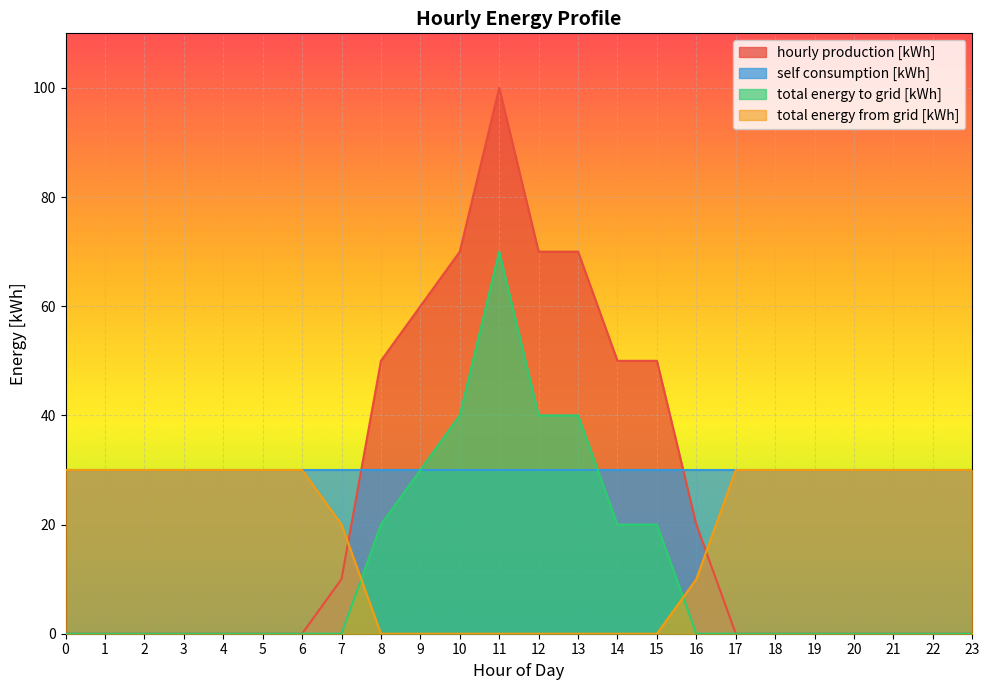

Which series has the largest range (max minus min)?

hourly production [kWh]